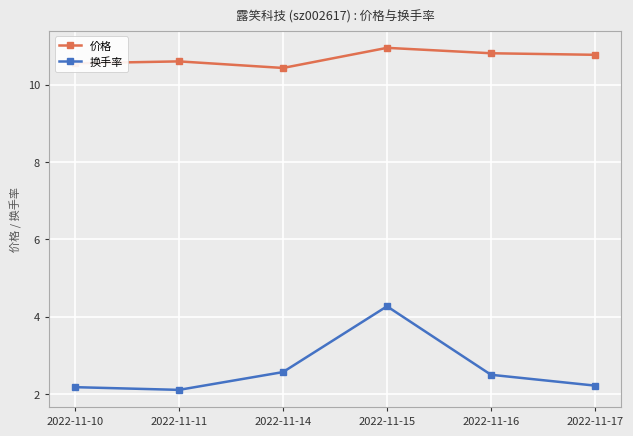

The 换手率 series shows 2.1 at 2022-11-11. True or false?

True